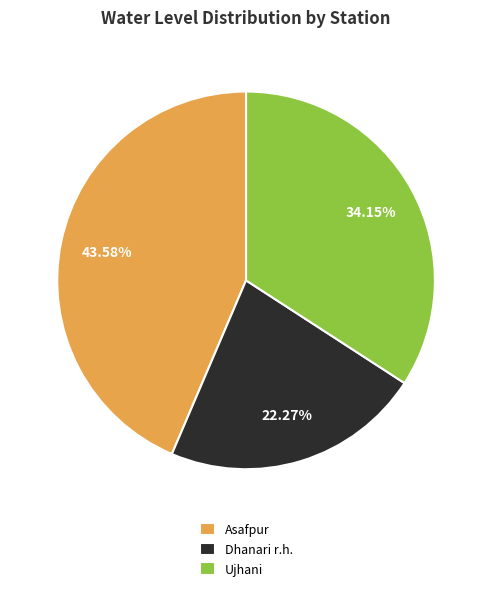

Combined, do Dhanari r.h. and Asafpur account for over 50%?

Yes